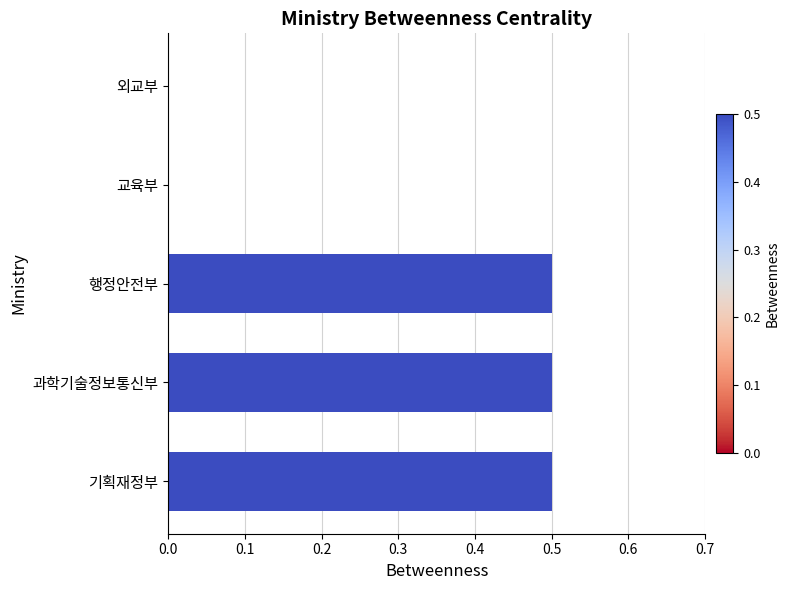

Reading bottom to top, extract all data points from this chart.

기획재정부=0.5	과학기술정보통신부=0.5	행정안전부=0.5	교육부=0.0	외교부=0.0